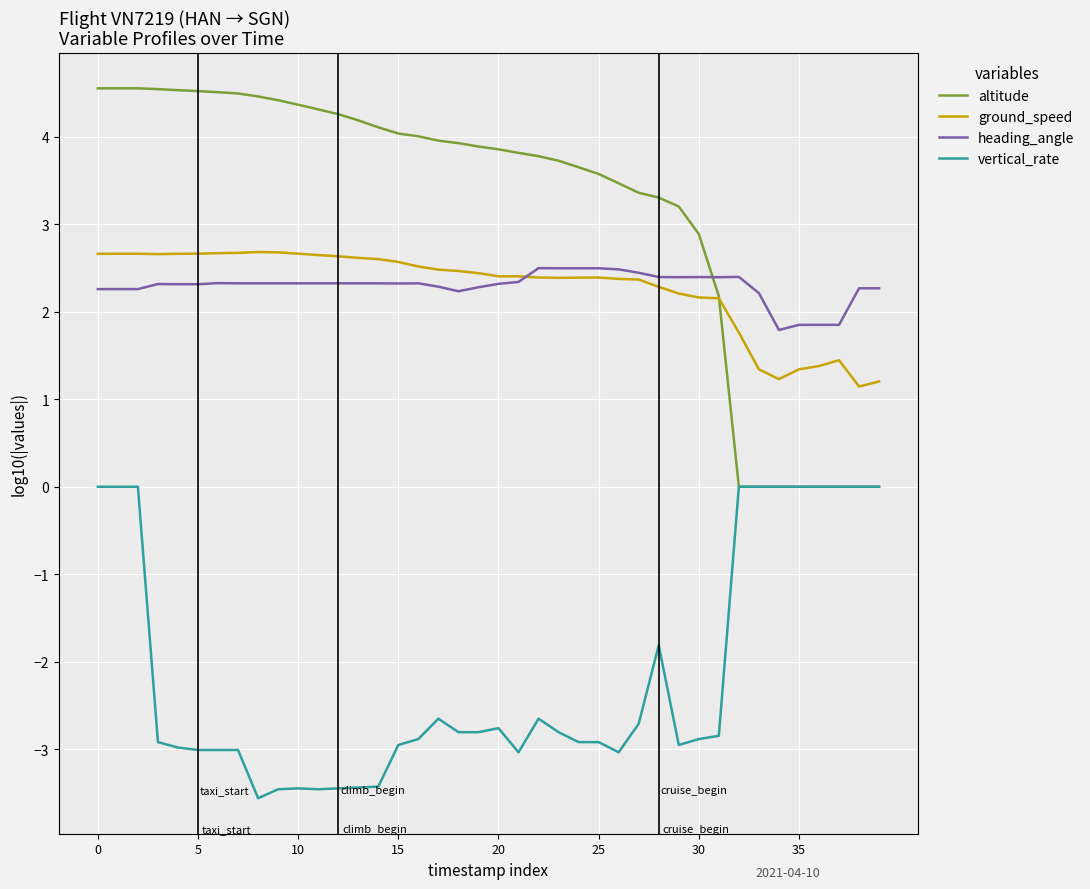

Which series has the largest total across all categories?

altitude